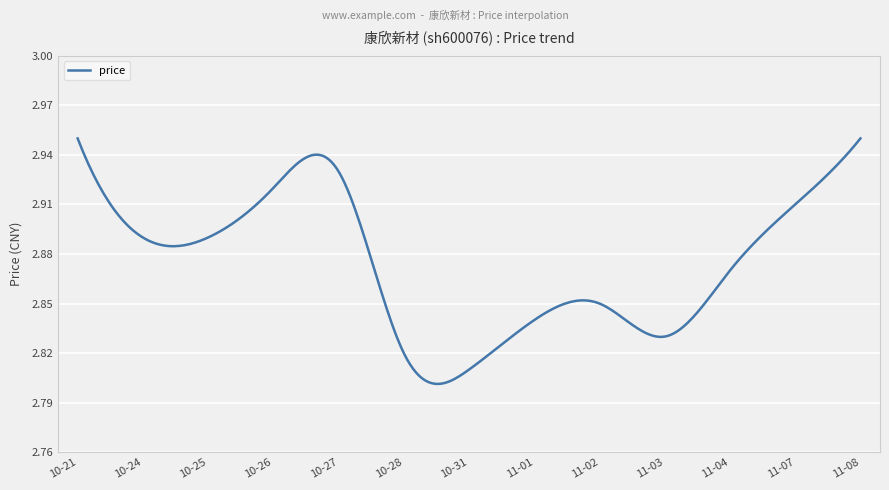

Does the chart have visible grid lines?

Yes